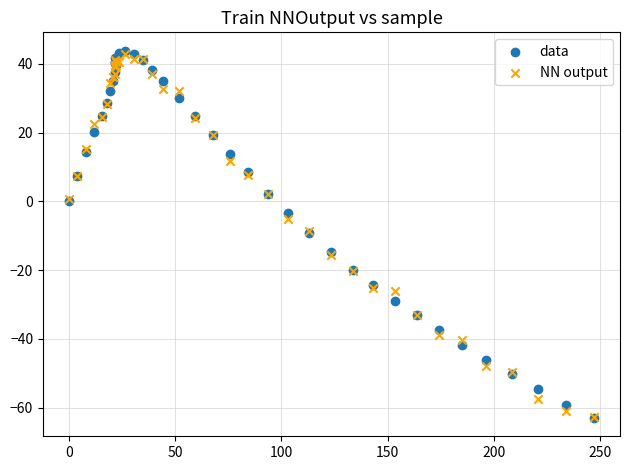

What are all the series names shown in the legend?

data, NN output